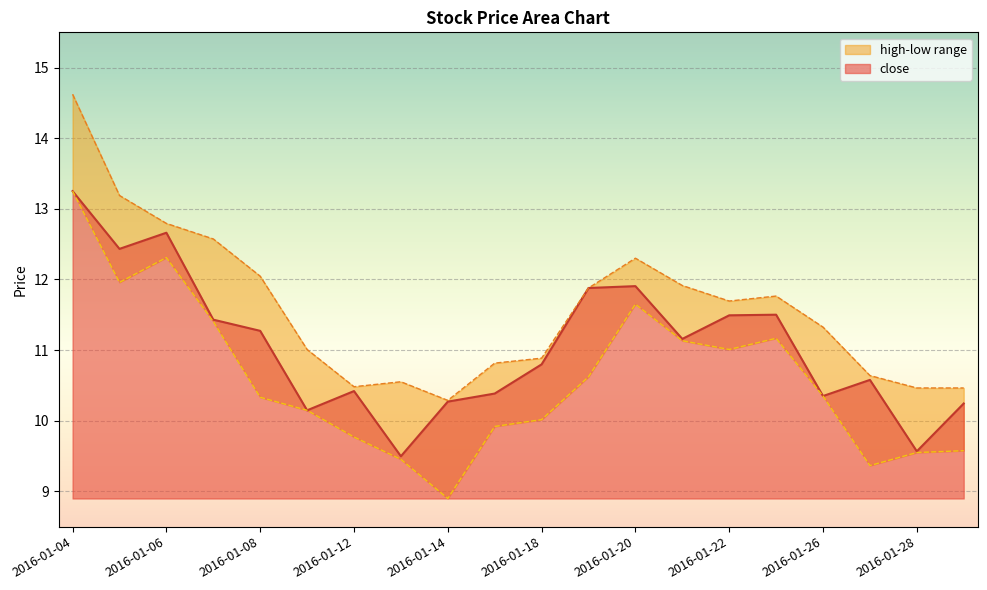

What is the smallest value displayed?

8.9